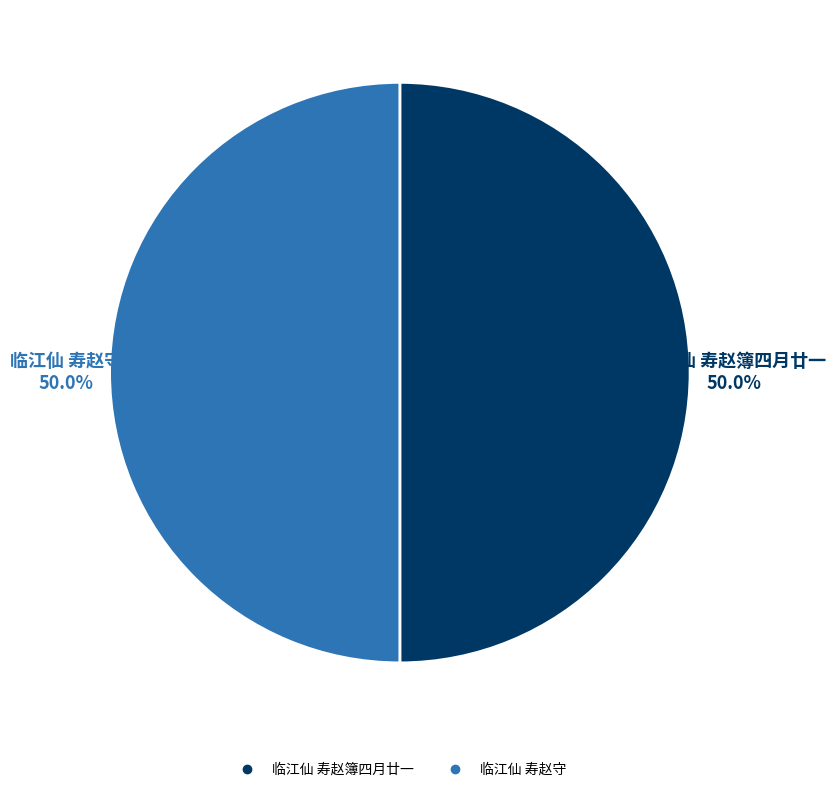

To the nearest percent, what percentage of the pie is 临江仙 寿赵守?

50%